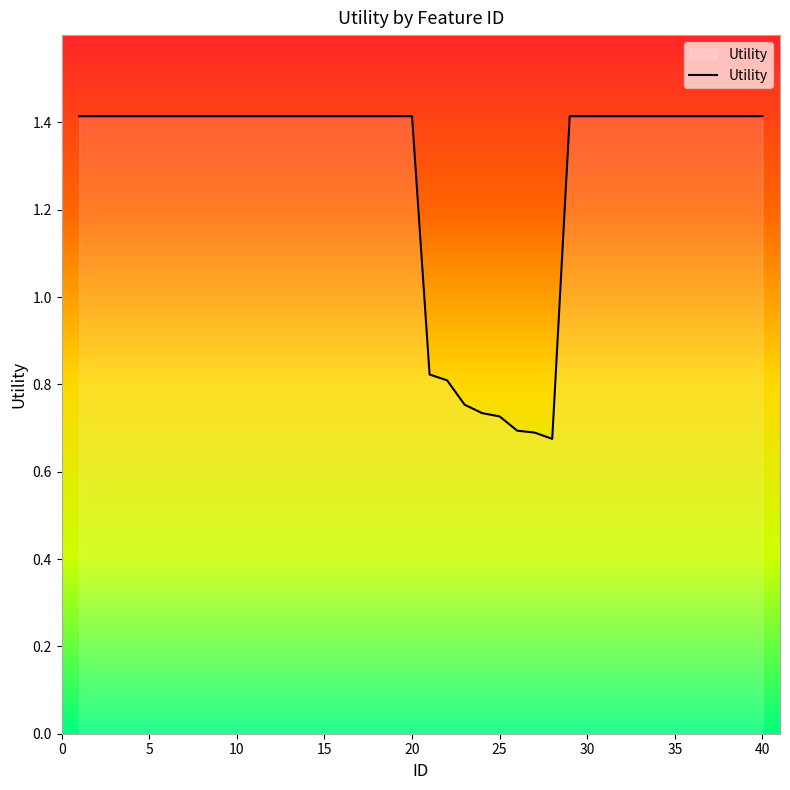

What is the maximum value shown in the chart?

1.4